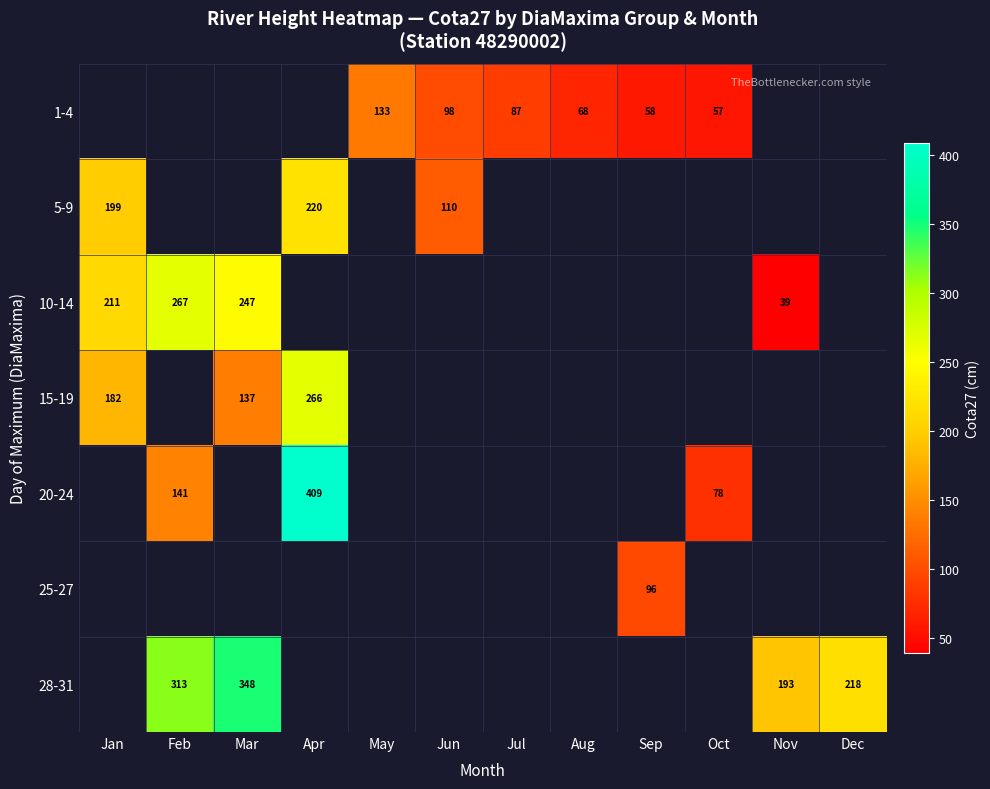

The value of 10-14 at Jan is 95.4. True or false?

False